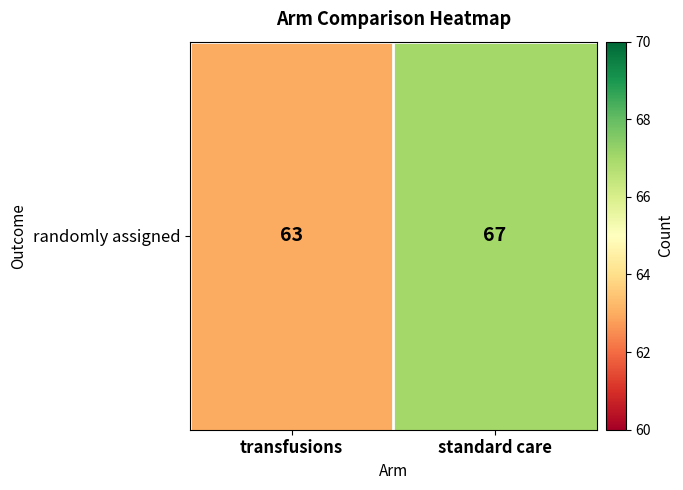

Between transfusions and standard care, which is larger?

standard care